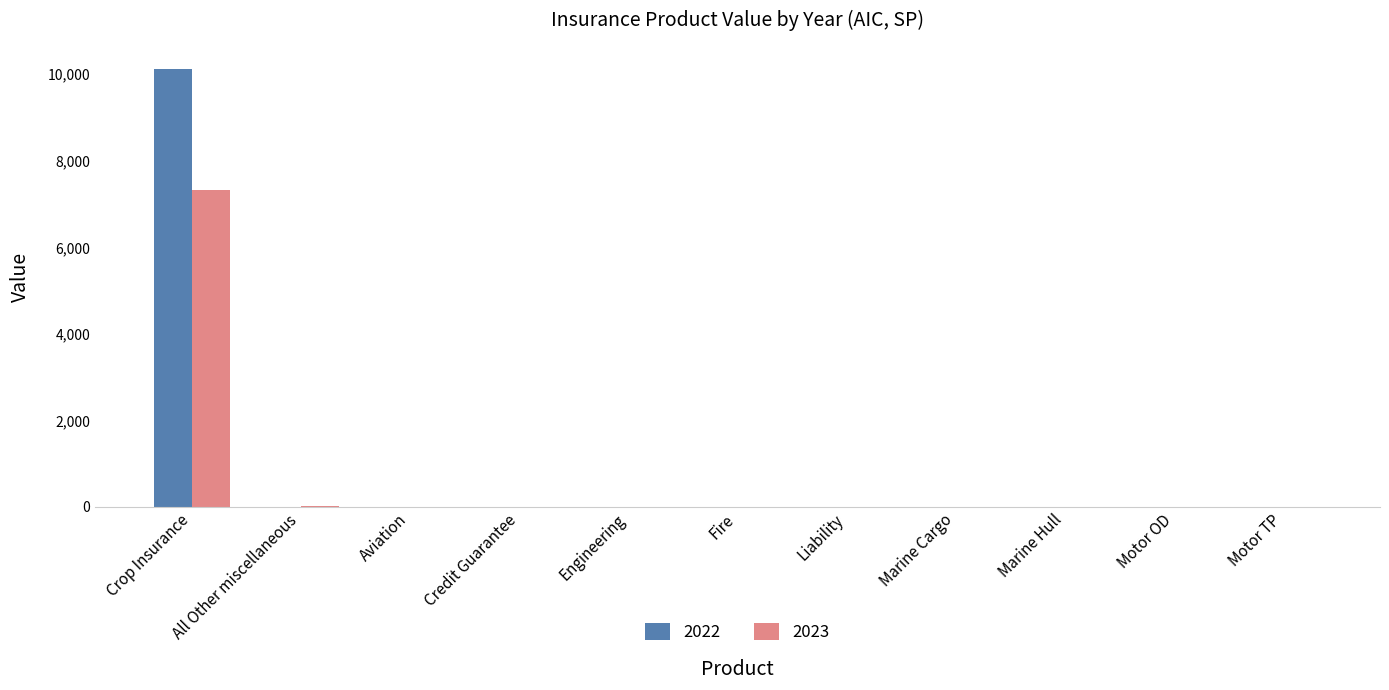

What is the approximate value of 2023 at Crop Insurance?

7314.5